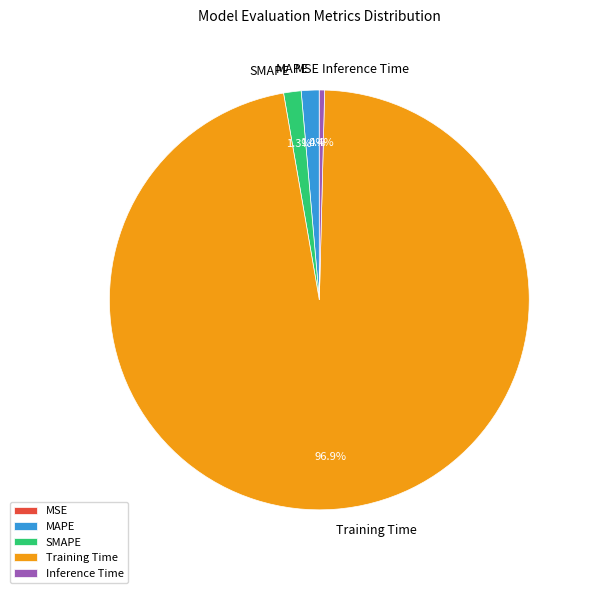

Between MAPE and Training Time, which is larger?

Training Time